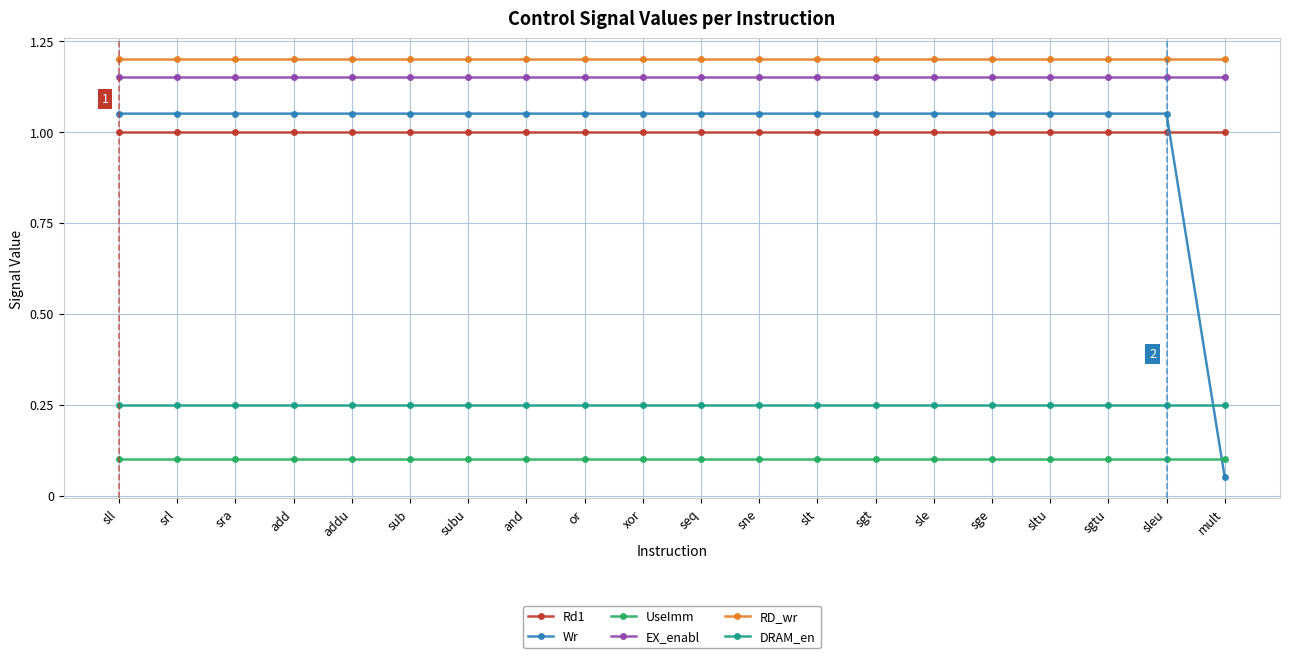

Is the value of EX_enabl at mult greater than the value of Wr at or?

Yes